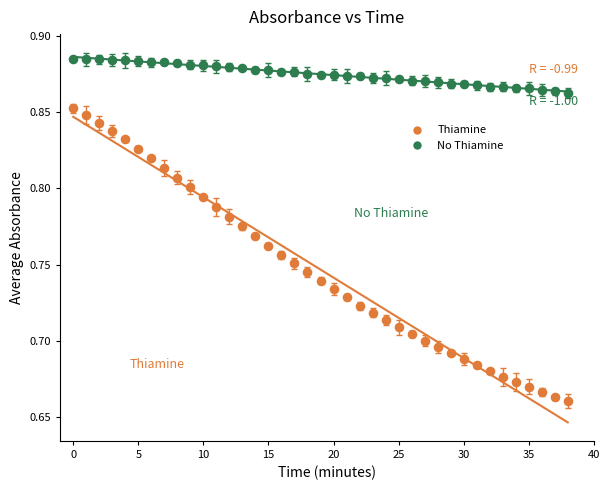

Which series has the largest Y range (max minus min)?

Thiamine